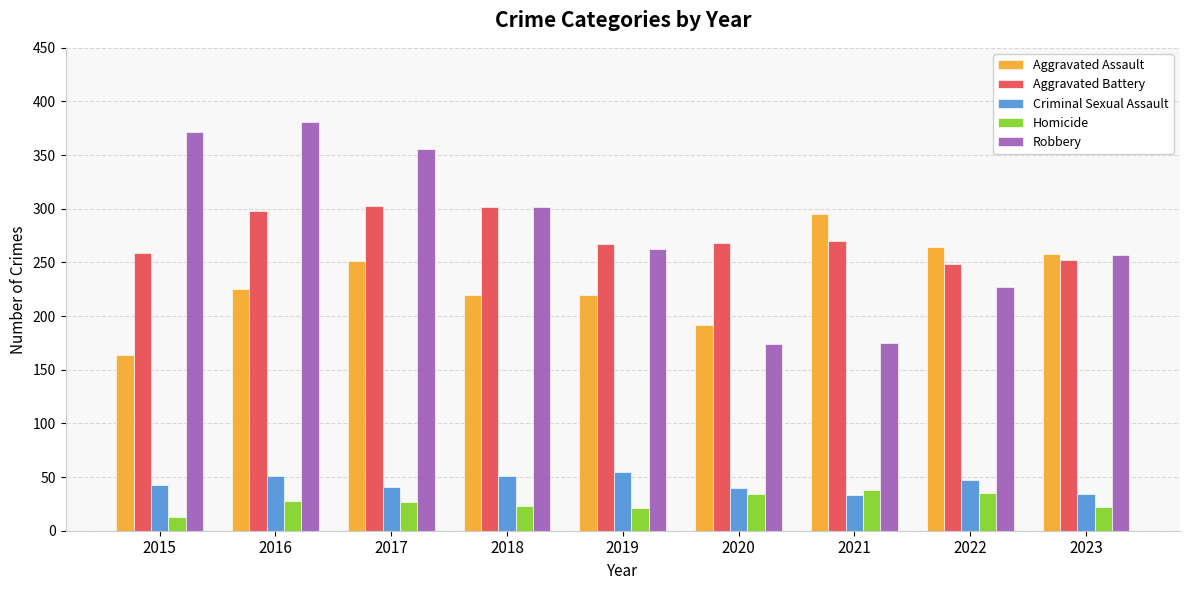

What is the approximate value of Homicide at 2016?

28